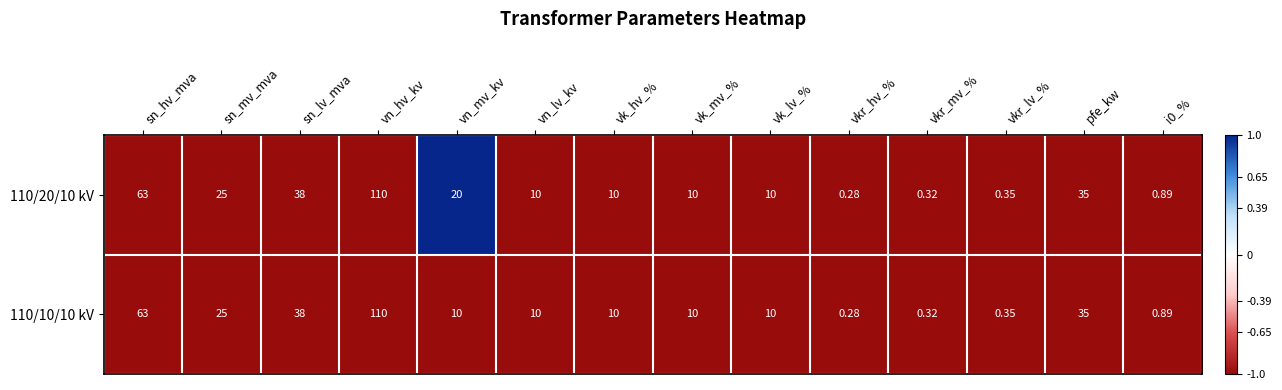

Which category has the highest value across all series?

vn_hv_kv